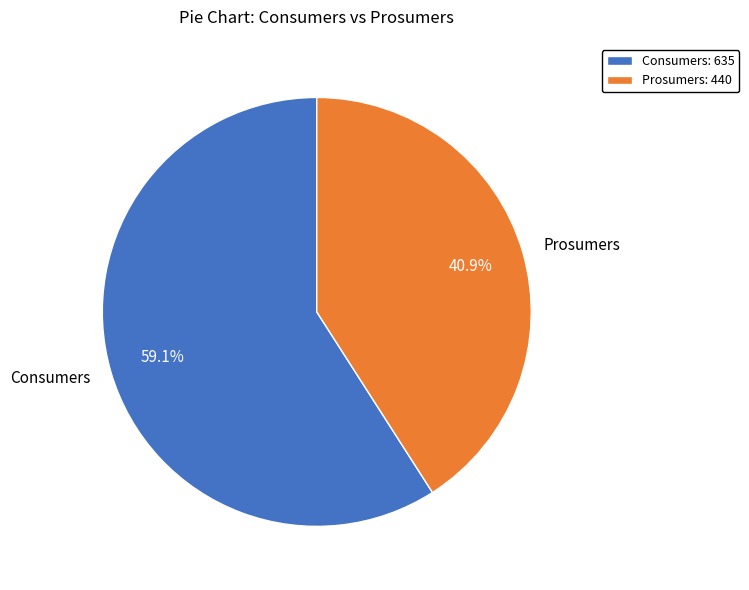

Approximately how many times larger is the value at Consumers compared to Prosumers?

1.4